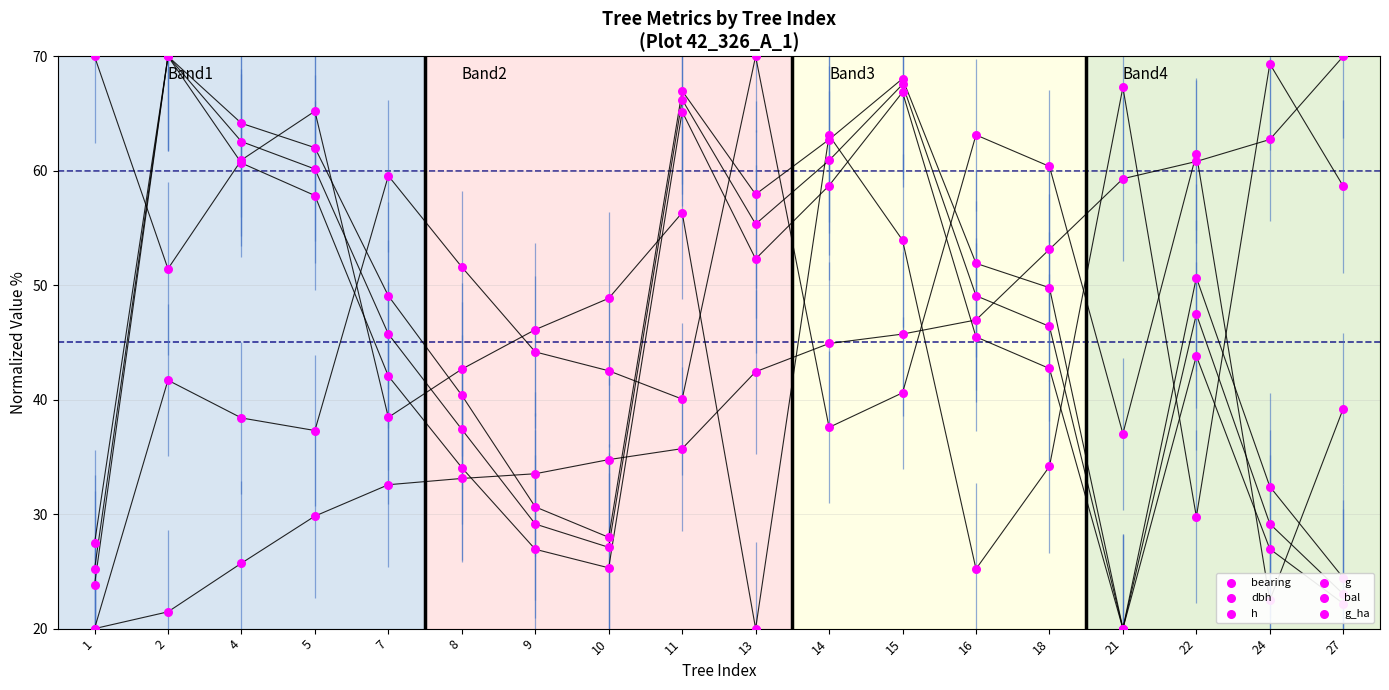

At how many categories does at least one series exceed 38?

18